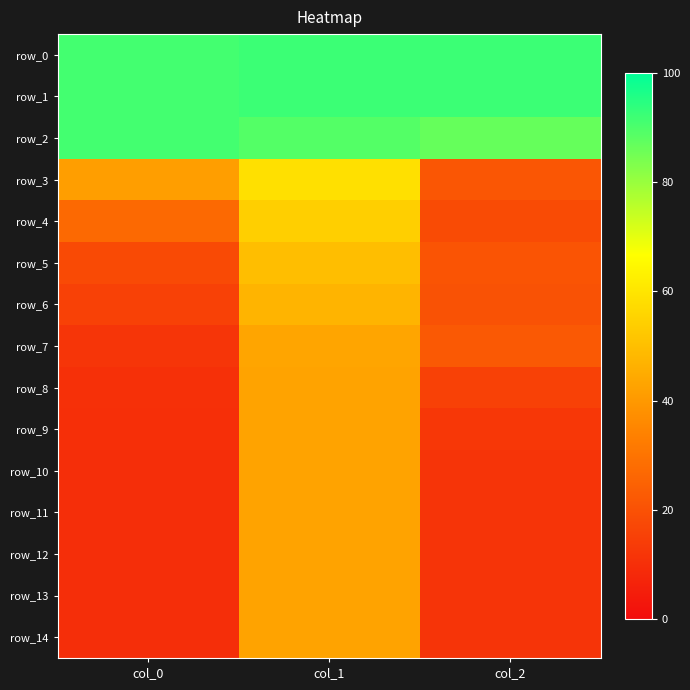

At which label is row_9 closest to 26?

col_2